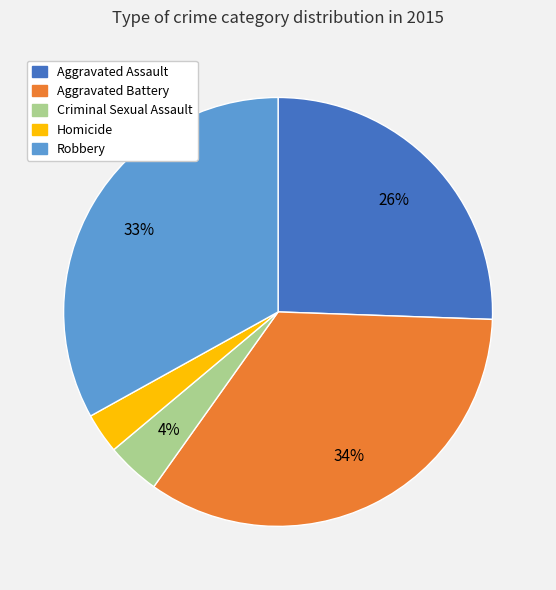

Which has a higher value, Aggravated Battery or Aggravated Assault?

Aggravated Battery